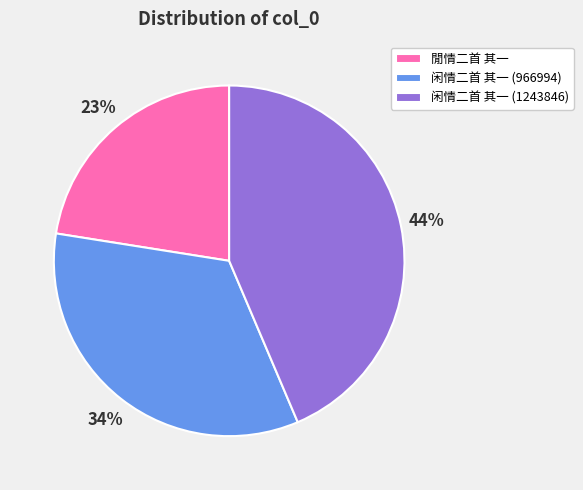

Is it true that 闲情二首 其一 (966994) is 34% of the pie?

True